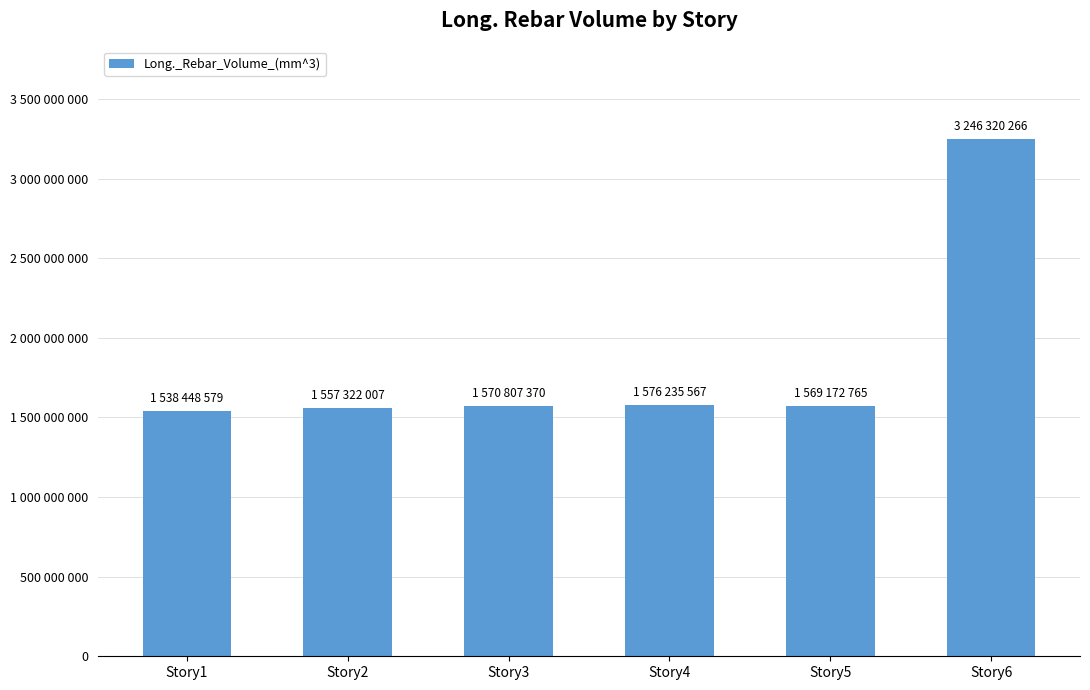

Are the bars horizontal?

No